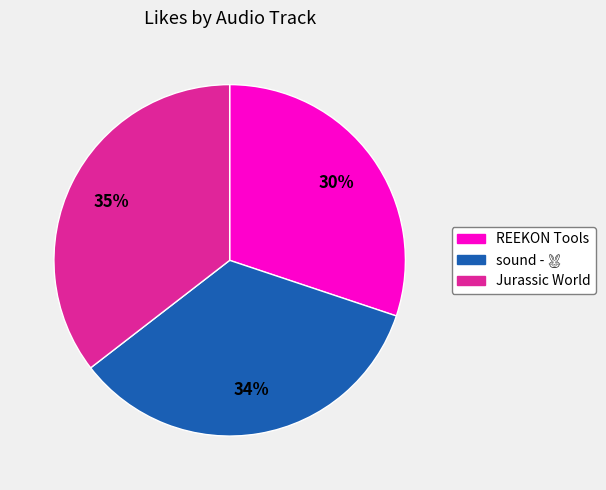

How many segments does this pie chart have?

3